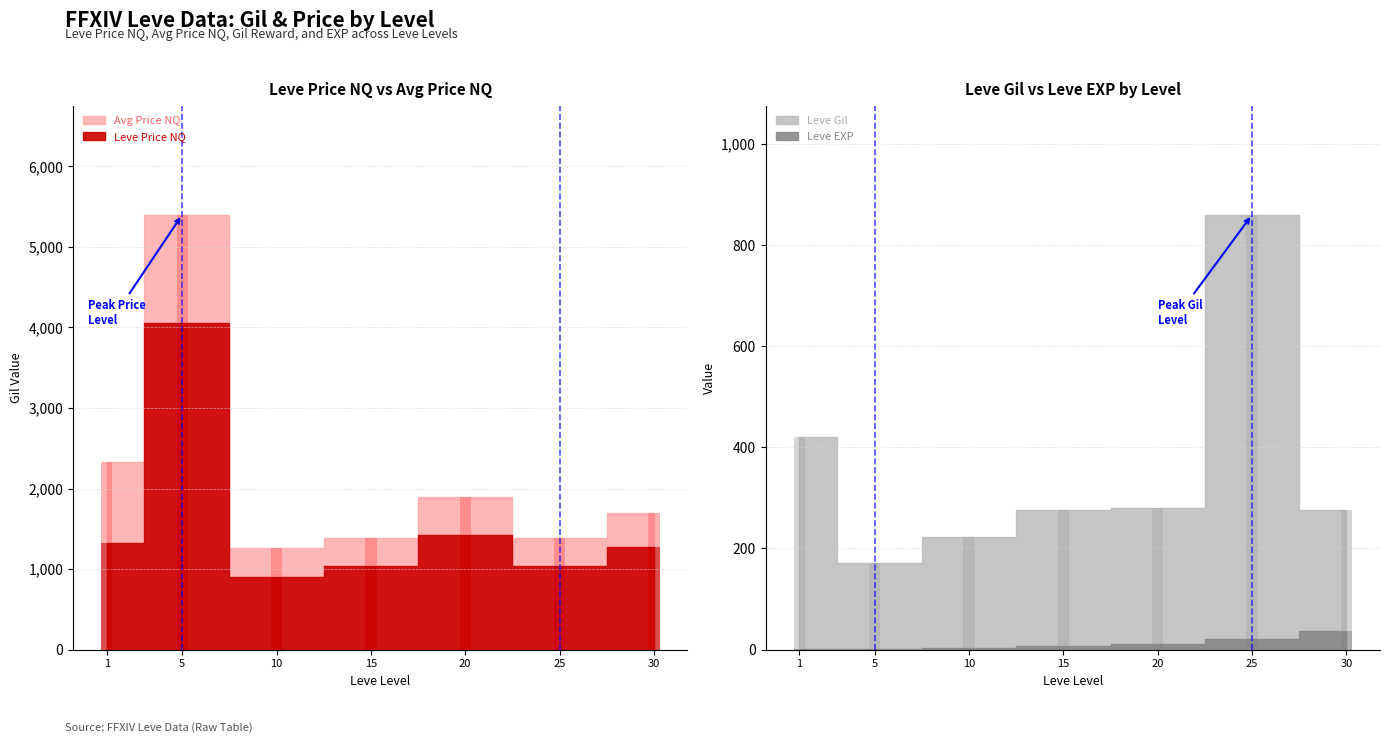

Are the bars horizontal?

No